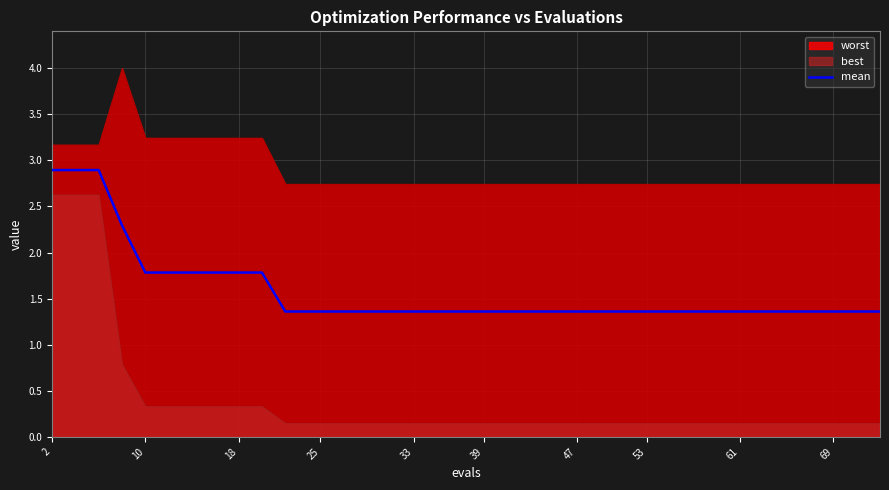

What is the lowest value of the mean series?

1.4